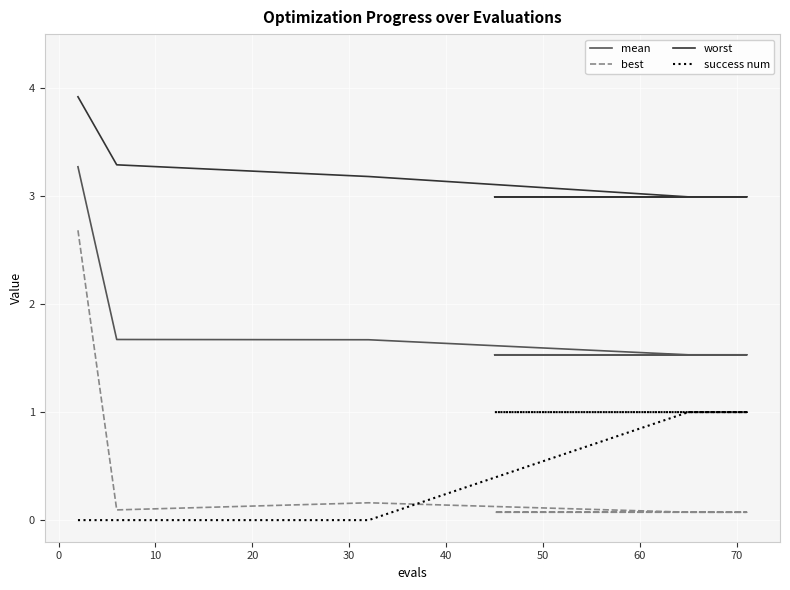

At how many categories does at least one series exceed 2?

20